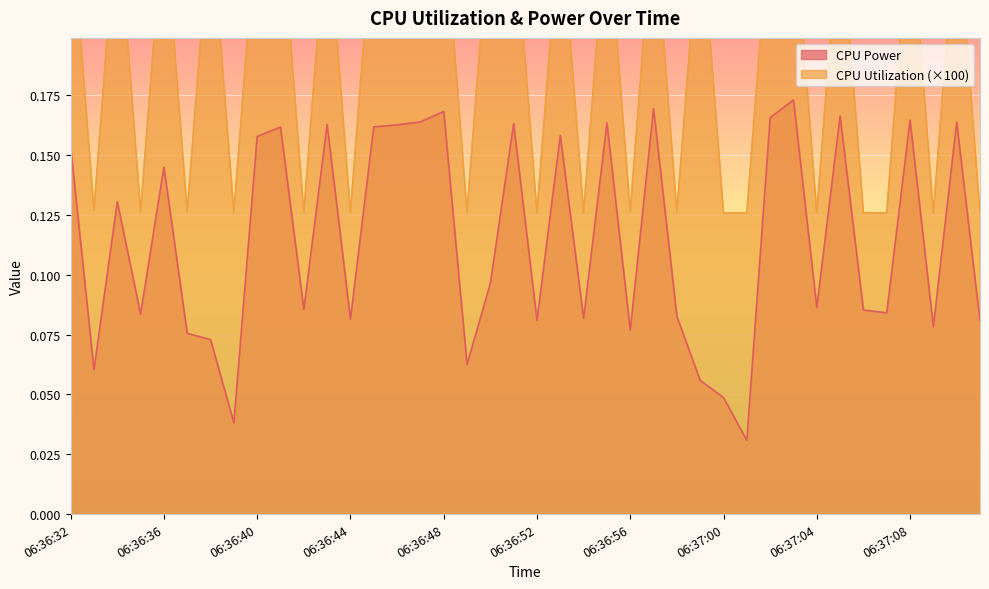

What position from the left is 06:36:53?

22